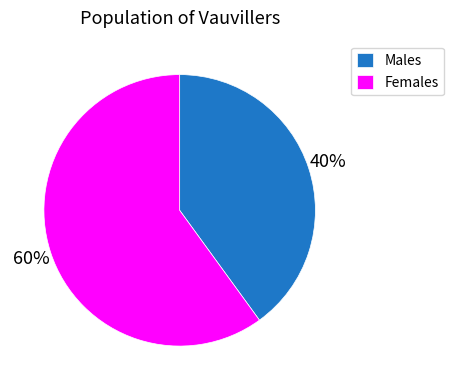

Between Males and Females, which is larger?

Females